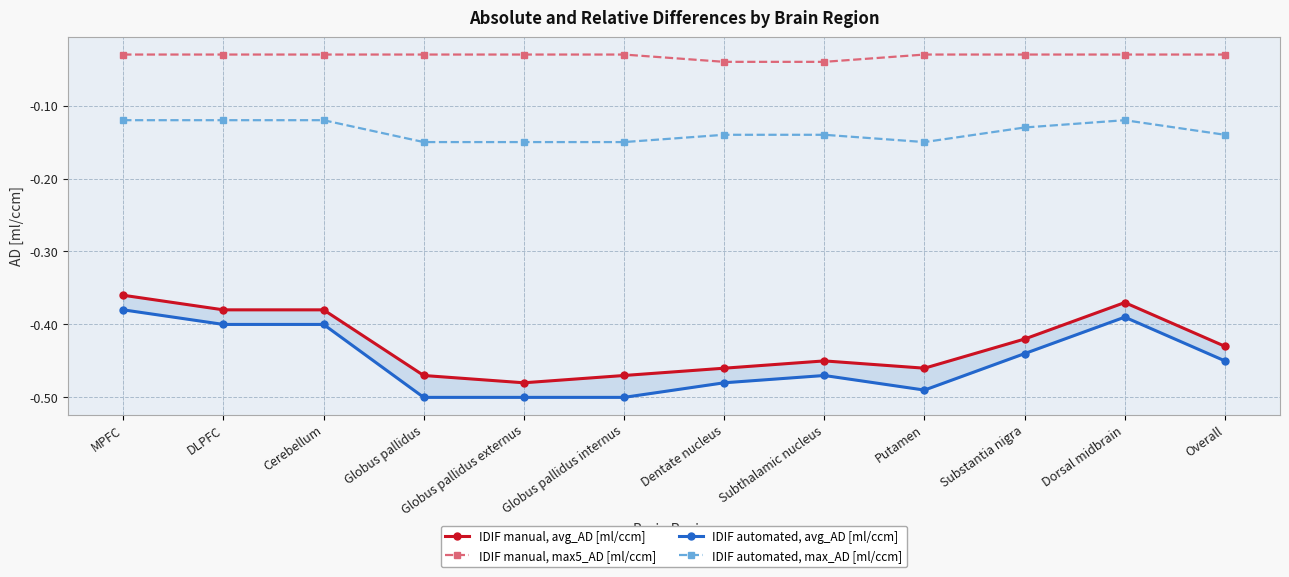

Rank the series at Cerebellum from highest to lowest value.

IDIF manual, max5_AD [ml/ccm], IDIF automated, max_AD [ml/ccm], IDIF manual, avg_AD [ml/ccm], IDIF automated, avg_AD [ml/ccm]